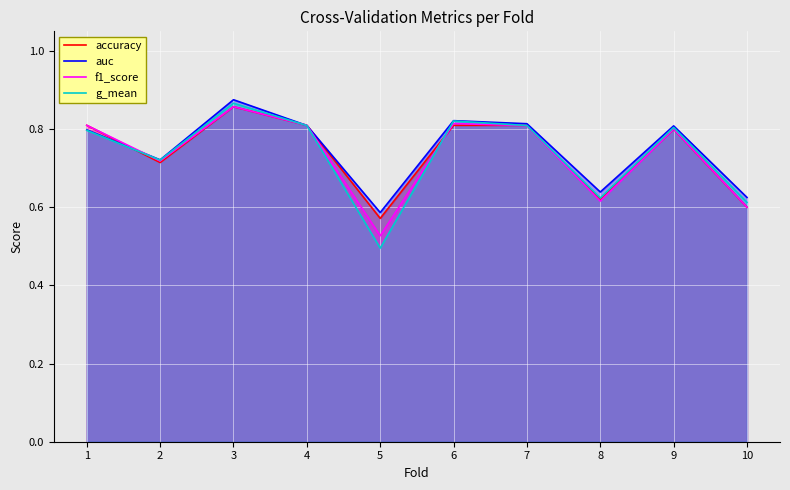

Where is the first local maximum for accuracy?

3